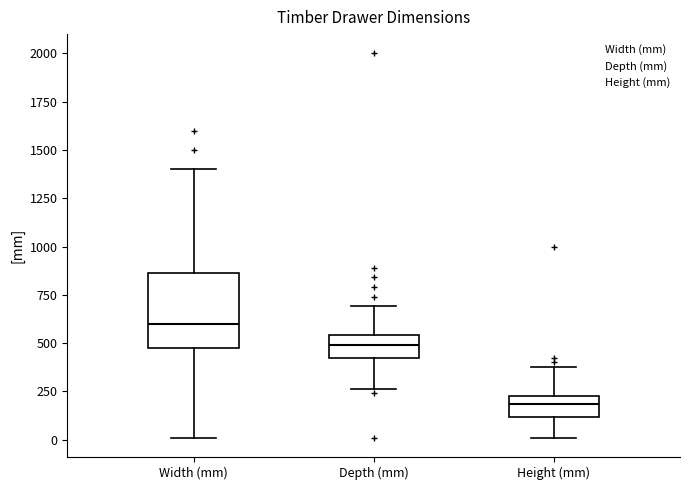

Reading left to right, transcribe this box plot: for each box, give where its median line is, the range the box spans, and where its two whiskers end, as read against the y-axis. The values are not printed on the chart, so give them approximately, as read against the axis.

Width (mm): median 600, box 450 to 850, whiskers 0 to 1400
Depth (mm): median 500, box 400 to 550, whiskers 250 to 700
Height (mm): median 200, box 100 to 250, whiskers 0 to 400